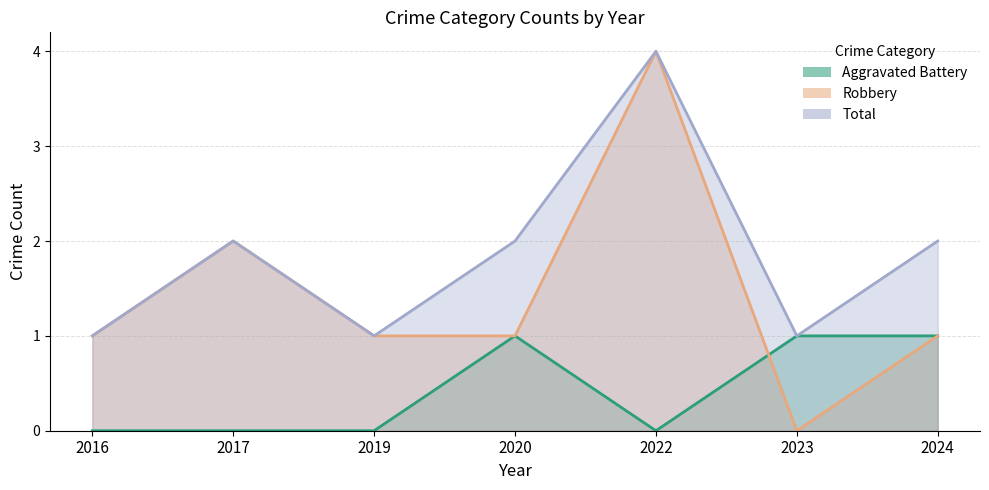

Which has a higher value, 2017 or 2020?

2020